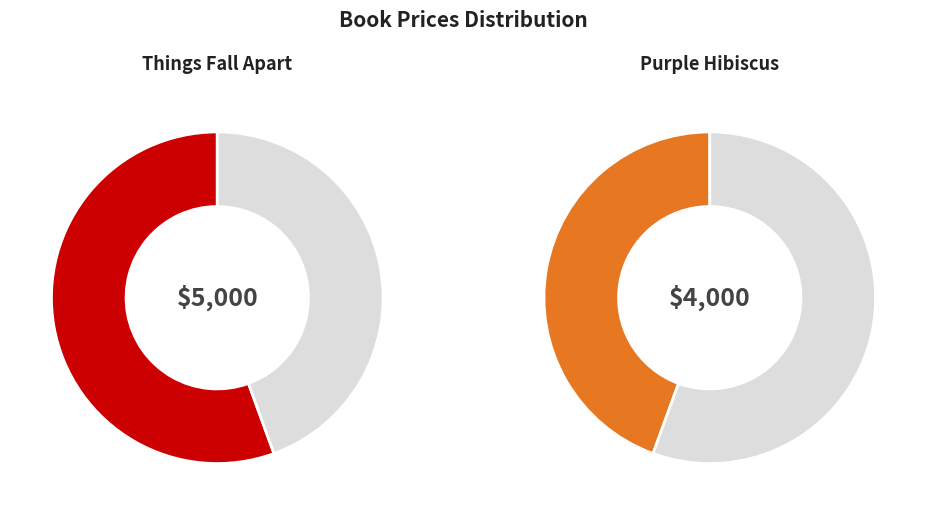

What is the majority slice?

Things Fall Apart